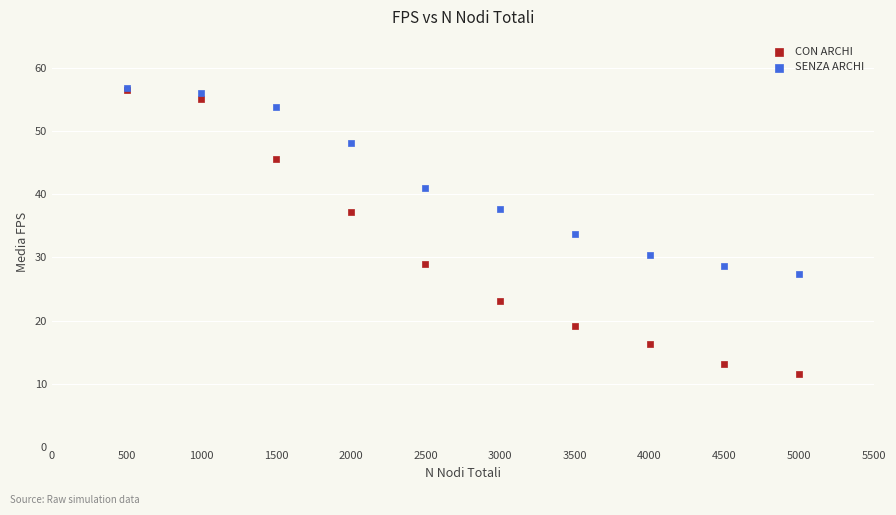

What are all the series names shown in the legend?

CON ARCHI, SENZA ARCHI